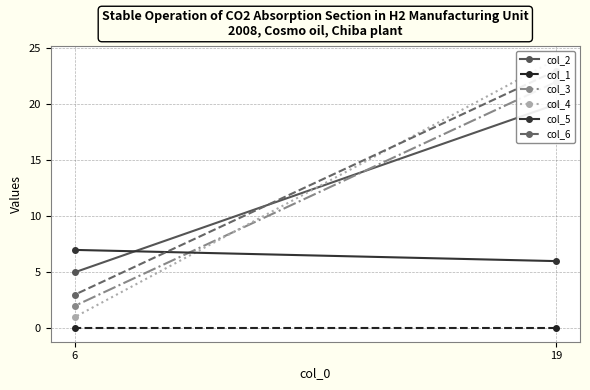

Reading left to right, what are all the values shown in this chart?

col_2: 19=20	6=5
col_1: 19=0	6=0
col_3: 19=22	6=2
col_4: 19=24	6=1
col_5: 19=6	6=7
col_6: 19=23	6=3